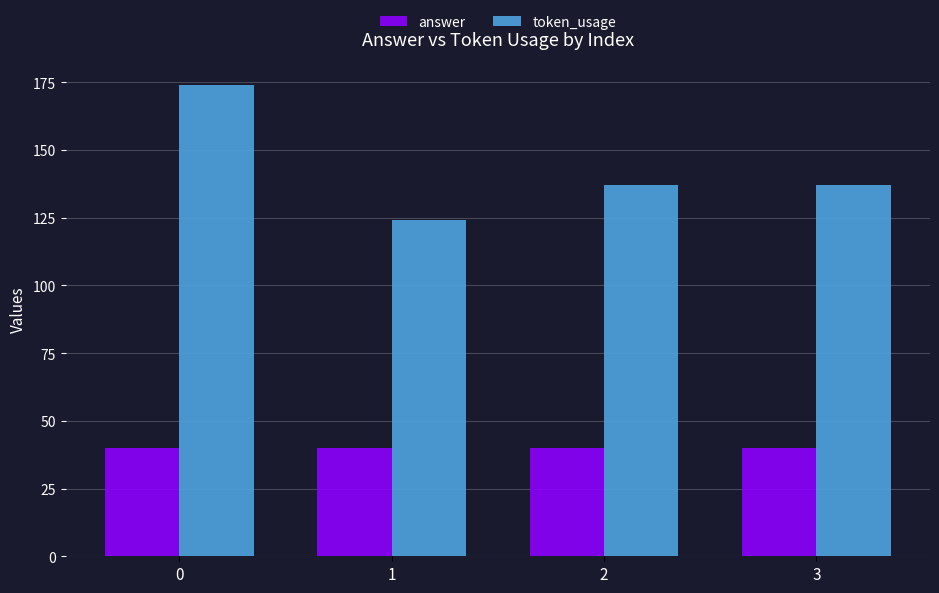

How many groups of bars are there?

4